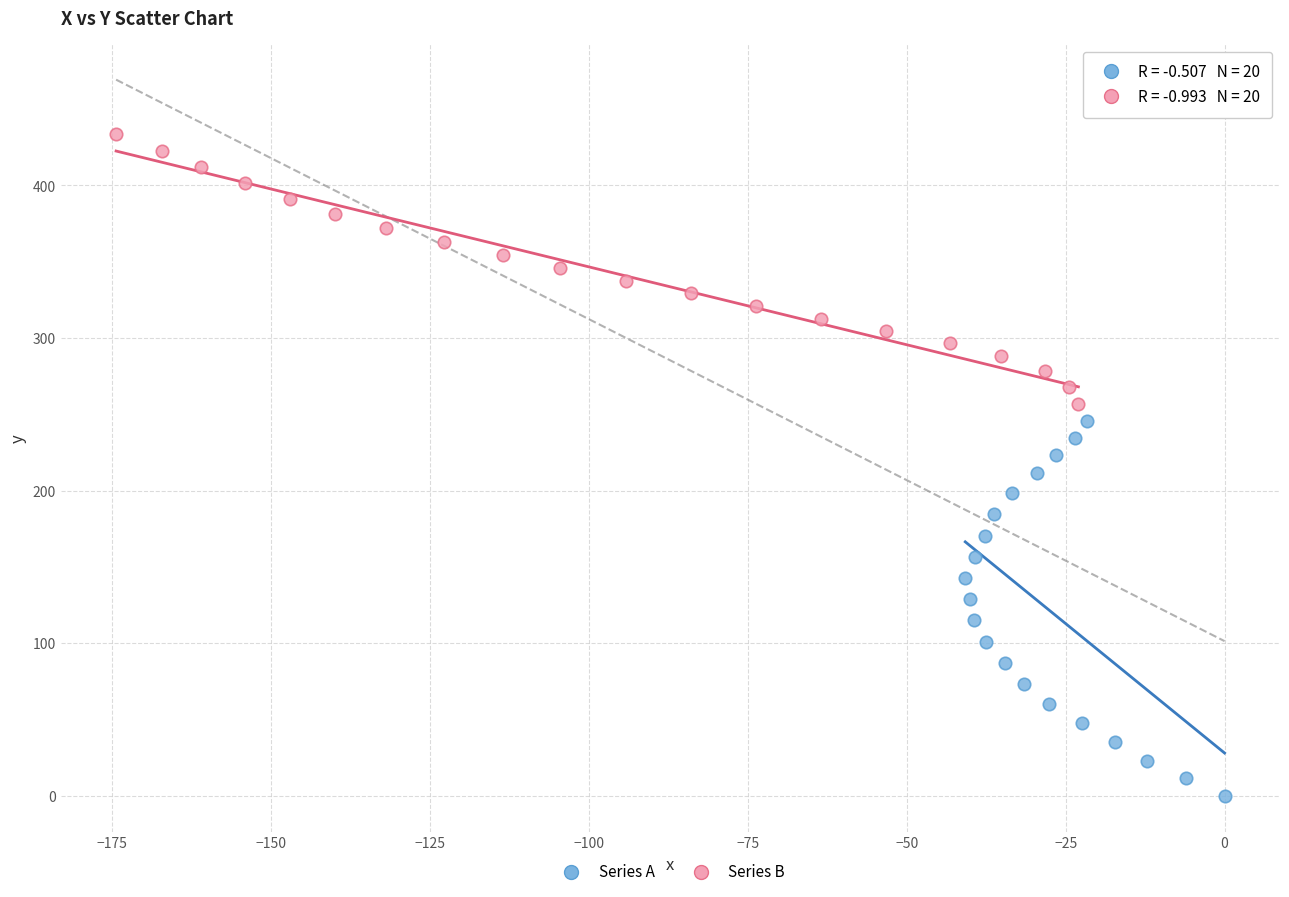

Which series contains the lowest Y value?

Series A